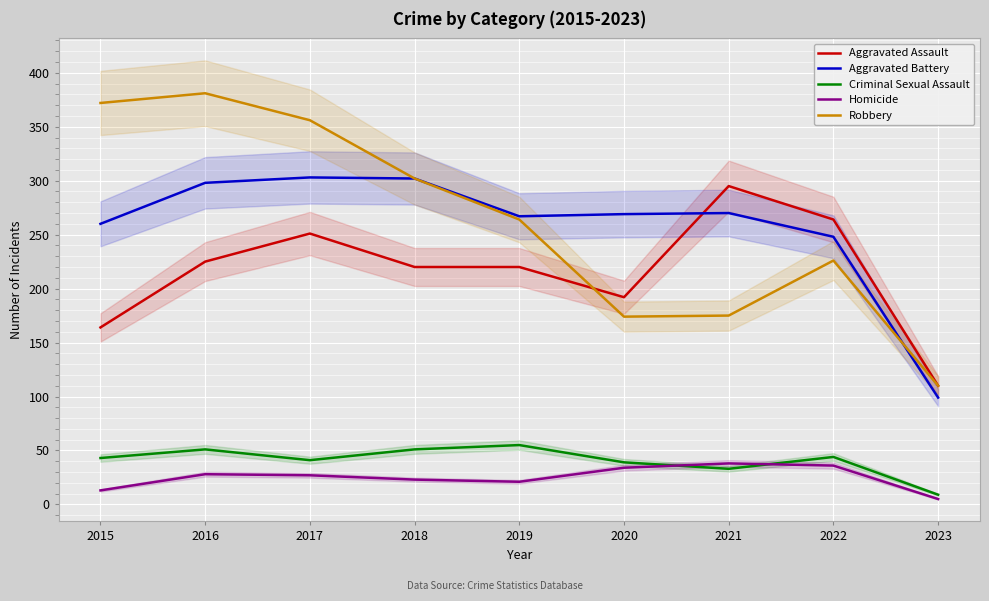

At 2020, list the series in order from smallest to largest.

Homicide, Criminal Sexual Assault, Robbery, Aggravated Assault, Aggravated Battery